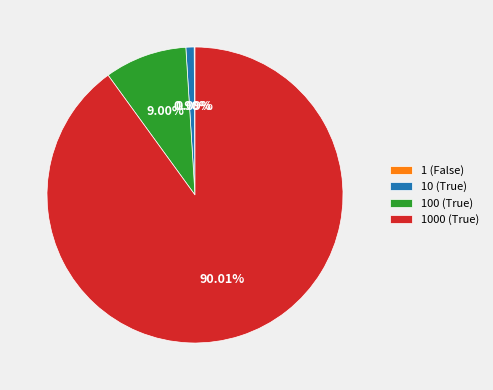

Between 10 (True) and 1000 (True), which is larger?

1000 (True)